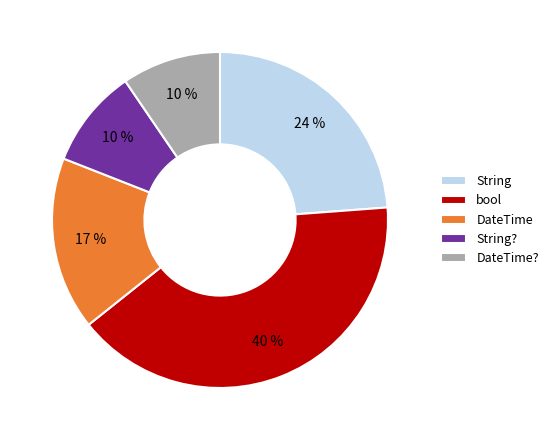

To the nearest percent, what portion does String represent?

24%